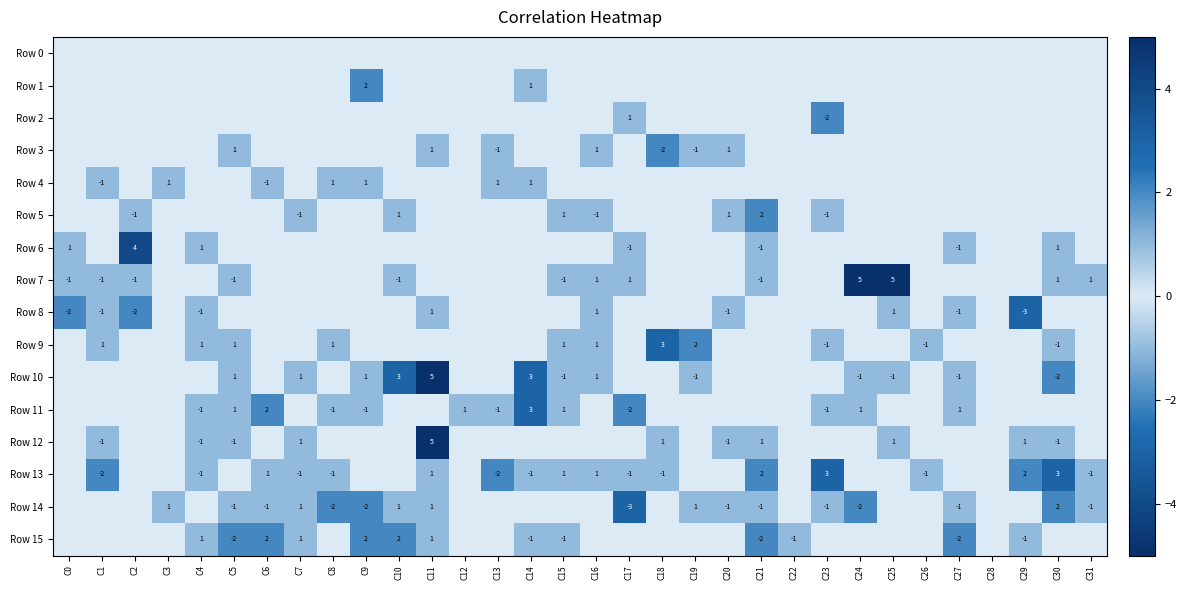

True or false: Row 15 has a value of 1 at C6.

False